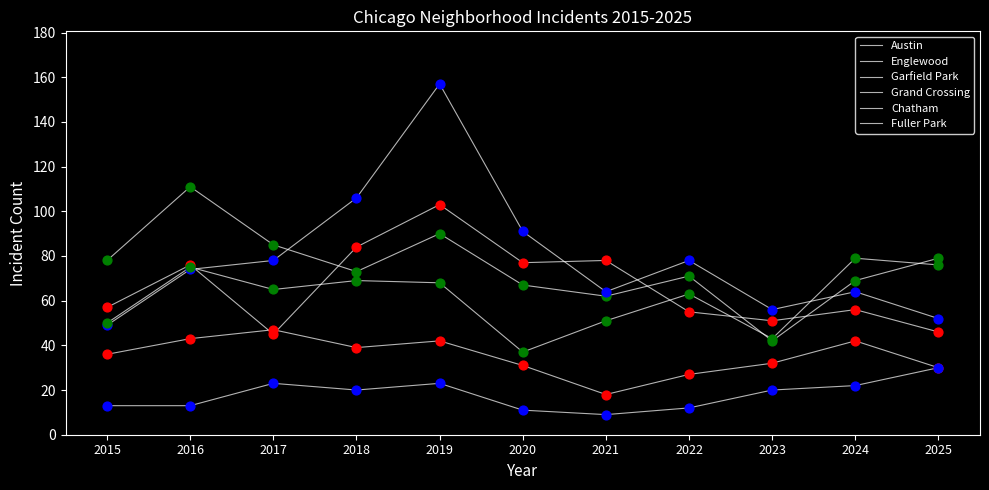

At which category is the sum across all series the highest?

2019